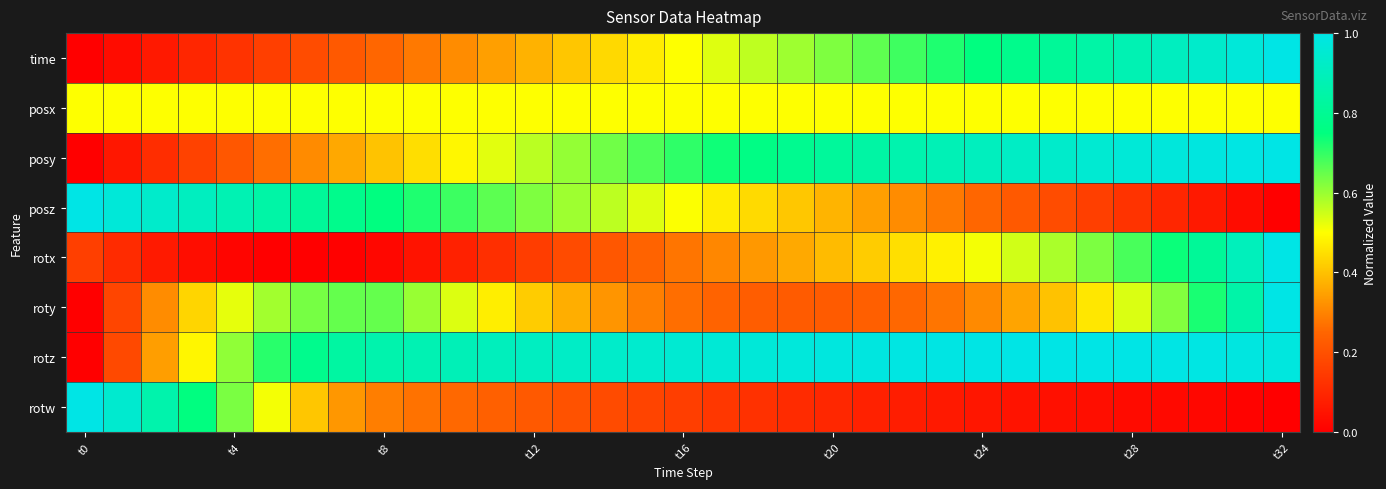

Reading left to right, transcribe all the data shown in this chart.

time: 0.0	0.0	0.1	0.1	0.1	0.2	0.2	0.2	0.3	0.3	0.3	0.3	0.4	0.4	0.4	0.5	0.5	0.5	0.6	0.6	0.6	0.7	0.7	0.7	0.8	0.8	0.8	0.8	0.9	0.9	0.9	1.0	1.0
posx: 0.5	0.5	0.5	0.5	0.5	0.5	0.5	0.5	0.5	0.5	0.5	0.5	0.5	0.5	0.5	0.5	0.5	0.5	0.5	0.5	0.5	0.5	0.5	0.5	0.5	0.5	0.5	0.5	0.5	0.5	0.5	0.5	0.5
posy: 0.0	0.1	0.1	0.2	0.2	0.3	0.3	0.4	0.4	0.4	0.5	0.5	0.6	0.6	0.6	0.7	0.7	0.7	0.8	0.8	0.8	0.8	0.9	0.9	0.9	0.9	0.9	1.0	1.0	1.0	1.0	1.0	1.0
posz: 1.0	1.0	0.9	0.9	0.9	0.8	0.8	0.8	0.8	0.7	0.7	0.7	0.6	0.6	0.6	0.5	0.5	0.5	0.4	0.4	0.4	0.3	0.3	0.3	0.3	0.2	0.2	0.2	0.1	0.1	0.1	0.0	0.0
rotx: 0.2	0.1	0.1	0.0	0.0	0.0	0.0	0.0	0.0	0.0	0.1	0.1	0.2	0.2	0.2	0.2	0.3	0.3	0.3	0.4	0.4	0.4	0.4	0.5	0.5	0.5	0.6	0.6	0.7	0.7	0.8	0.9	1.0
roty: 0.0	0.2	0.3	0.4	0.5	0.6	0.6	0.7	0.7	0.6	0.5	0.5	0.4	0.4	0.3	0.3	0.3	0.2	0.2	0.2	0.2	0.2	0.3	0.3	0.3	0.4	0.4	0.5	0.5	0.6	0.7	0.9	1.0
rotz: 0.0	0.2	0.3	0.5	0.6	0.7	0.8	0.8	0.9	0.9	0.9	0.9	0.9	0.9	0.9	0.9	1.0	1.0	1.0	1.0	1.0	1.0	1.0	1.0	1.0	1.0	1.0	1.0	1.0	1.0	1.0	1.0	1.0
rotw: 1.0	0.9	0.9	0.8	0.6	0.5	0.4	0.3	0.3	0.3	0.3	0.2	0.2	0.2	0.2	0.2	0.2	0.1	0.1	0.1	0.1	0.1	0.1	0.1	0.1	0.0	0.0	0.0	0.0	0.0	0.0	0.0	0.0